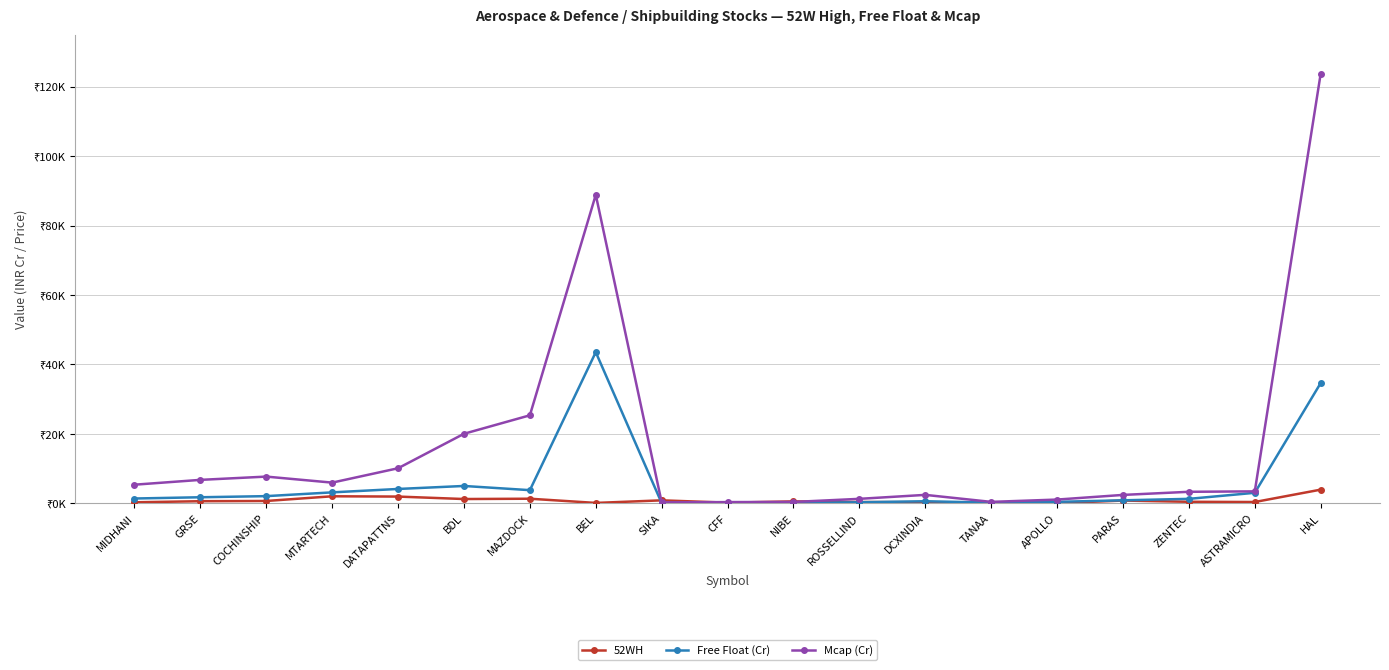

Where does the Free Float (Cr) series first go above 1397?

MIDHANI